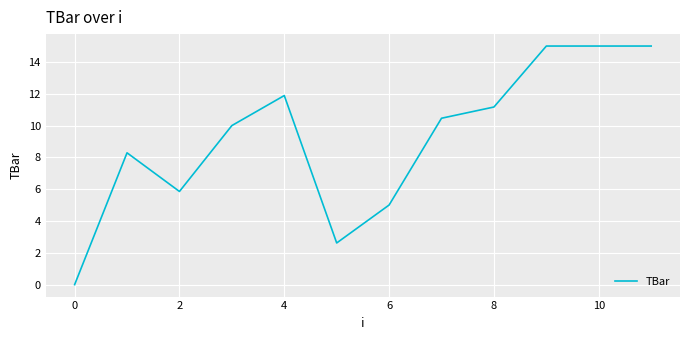

What is the maximum value shown in the chart?

15.0